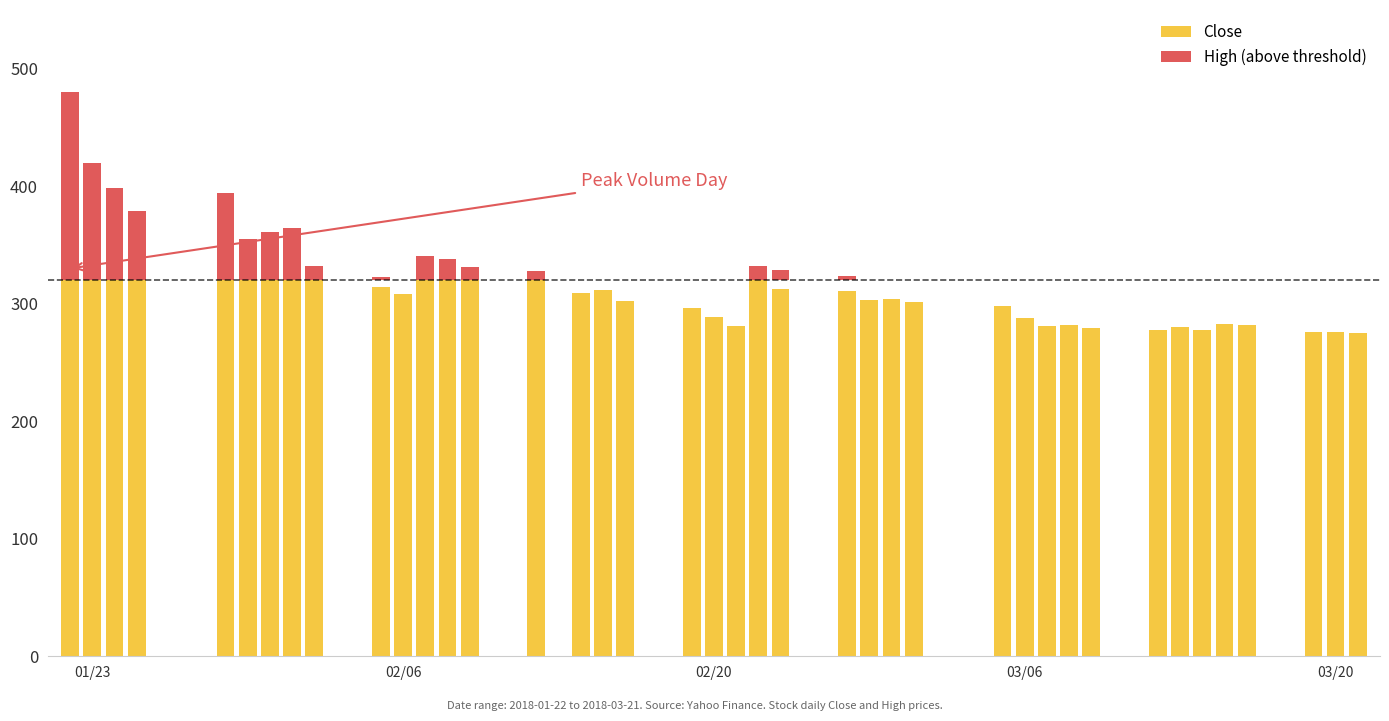

Which series has the largest range (max minus min)?

Close